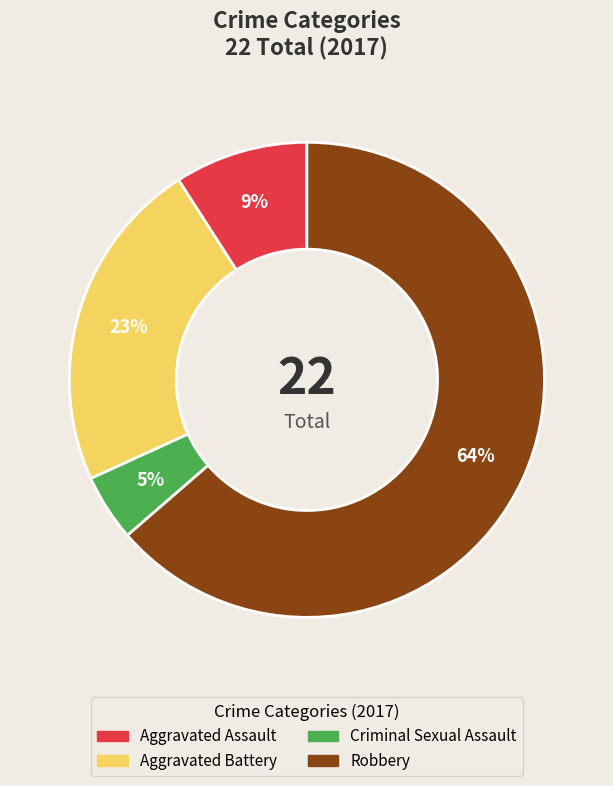

To the nearest percent, what is the combined percentage of Aggravated Assault and Aggravated Battery?

32%